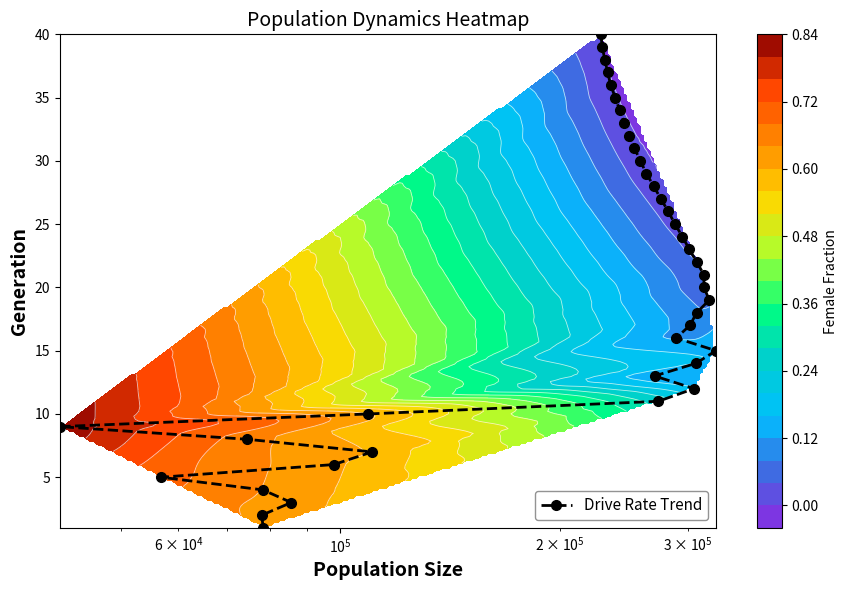

Reading left to right, list all the values displayed in this chart.

1	2	3	4	5	6	7	8	9	10	11	12	13	14	15	16	17	18	19	20	21	22	23	24	25	26	27	28	29	30	31	32	33	34	35	36	37	38	39	40